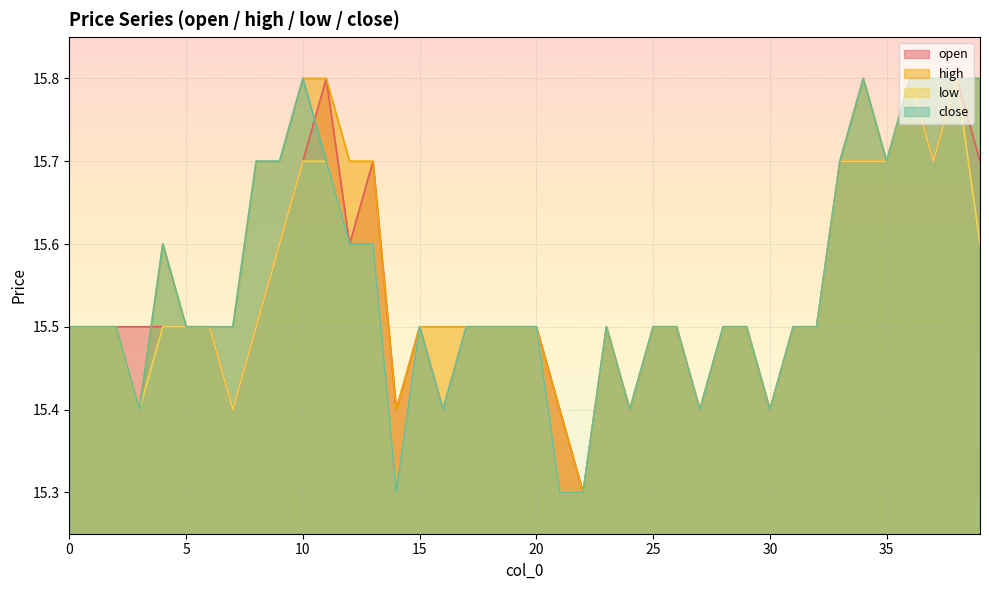

How many lines are shown in the chart?

4